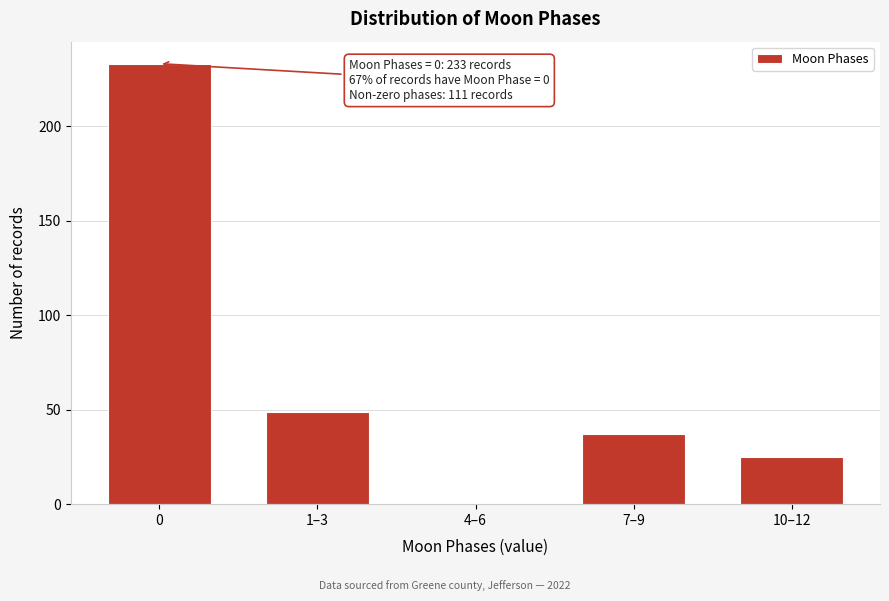

Reading right to left, transcribe all the data shown in this chart.

10–12=25	7–9=37	4–6=0	1–3=49	0=233